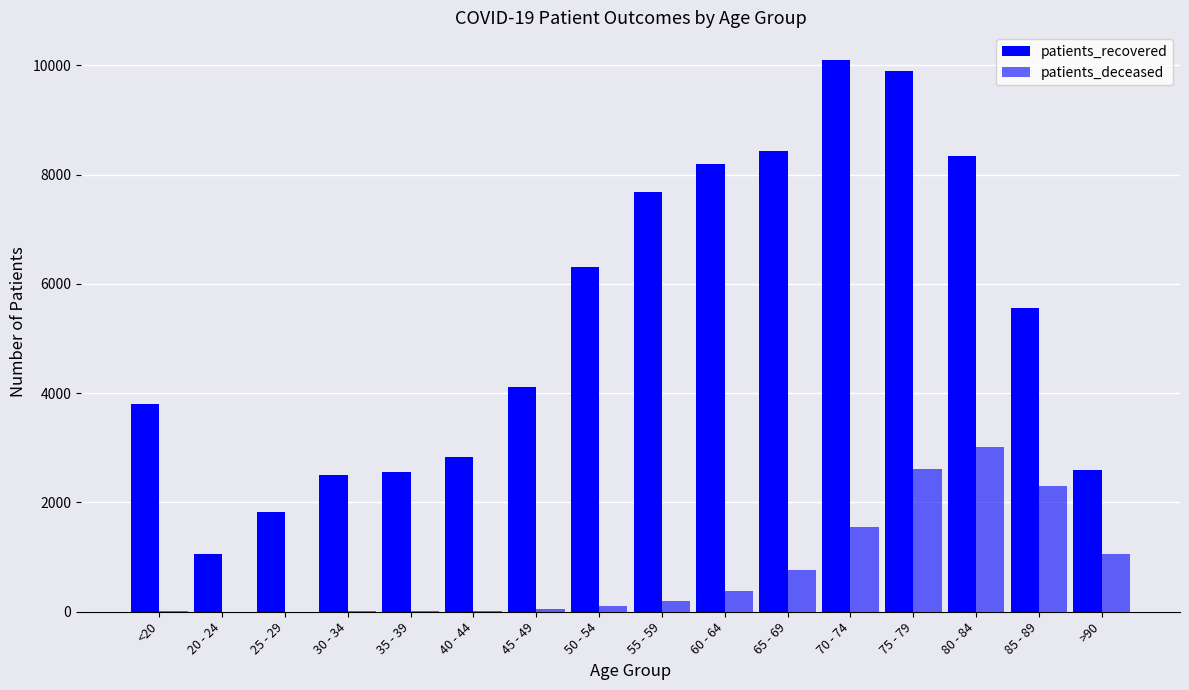

Where does the patients_deceased series first go above 198?

60 - 64